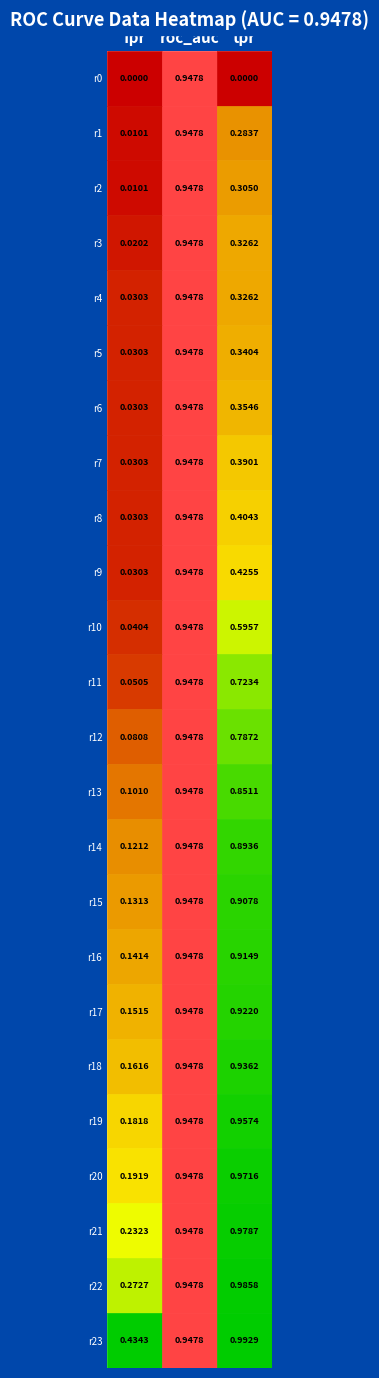

Is the value of tpr at roc_auc greater than the value of fpr at 8?

Yes